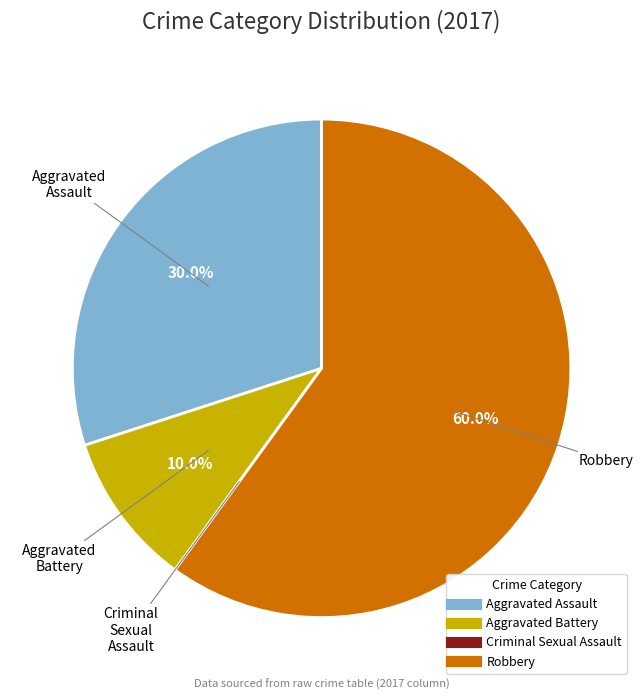

Approximately how many times larger is the value at Aggravated Battery compared to Aggravated Assault?

0.3